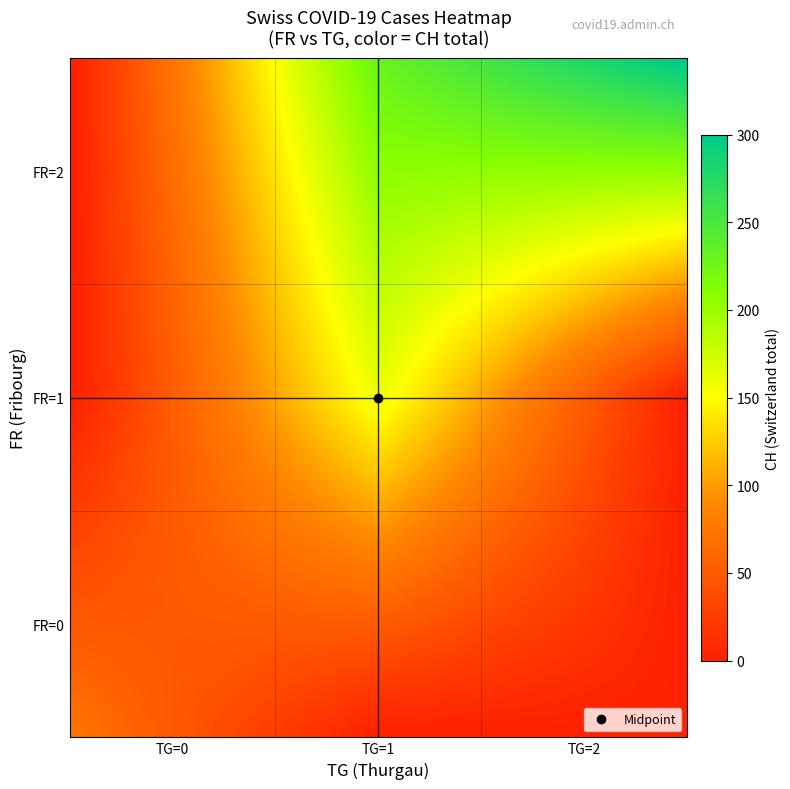

Reading left to right, extract all data points from this chart.

0: 0=0	1=0	2=0	3=0	4=0	5=0	6=0	7=1	8=2	9=2	10=2	11=2	12=2	13=2	14=1	15=1	16=1	17=1	18=1	19=1	20=1	21=1	22=2	23=2	24=2	25=2	26=2	27=2	28=2	29=2	30=2	31=2	32=2	33=2	34=2	35=2	36=2	37=2	38=2	39=2
1: 0=0	1=0	2=0	3=0	4=0	5=0	6=0	7=0	8=0	9=0	10=0	11=0	12=0	13=0	14=0	15=0	16=0	17=1	18=1	19=1	20=1	21=1	22=1	23=1	24=1	25=1	26=1	27=1	28=1	29=1	30=1	31=1	32=1	33=1	34=1	35=1	36=1	37=1	38=2	39=2
2: 0=0	1=1	2=28	3=41	4=51	5=60	6=64	7=66	8=69	9=76	10=90	11=96	12=103	13=107	14=114	15=126	16=130	17=133	18=145	19=167	20=167	21=168	22=177	23=178	24=189	25=204	26=212	27=215	28=216	29=218	30=226	31=238	32=249	33=250	34=260	35=261	36=264	37=272	38=292	39=308